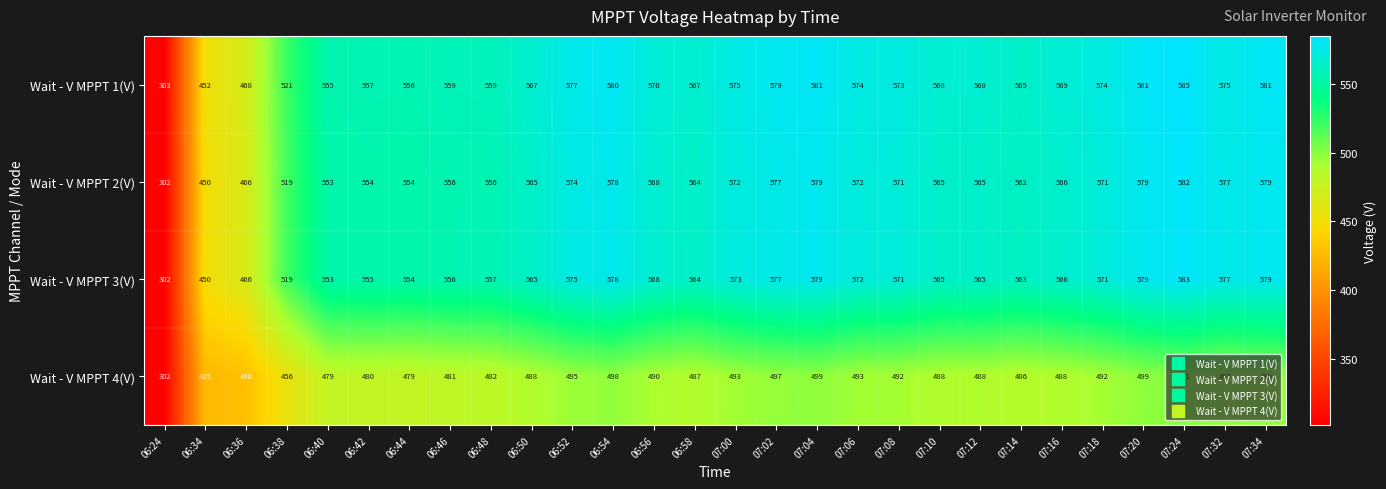

List the series in order of their peak value, lowest first.

Wait - V MPPT 4(V), Wait - V MPPT 2(V), Wait - V MPPT 3(V), Wait - V MPPT 1(V)